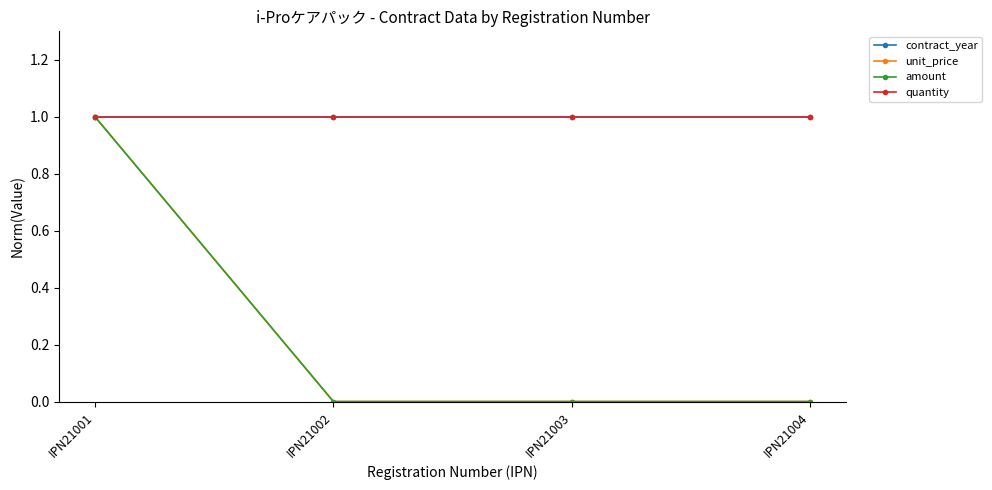

Is this an area chart (filled region under the line)?

No